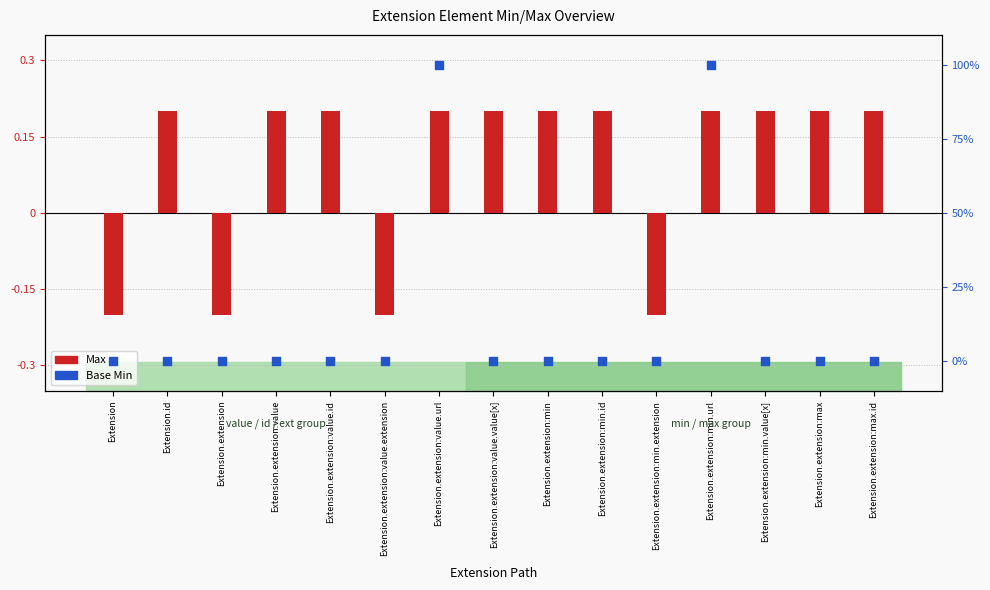

What are all the series names shown in the legend?

Max, Base Min